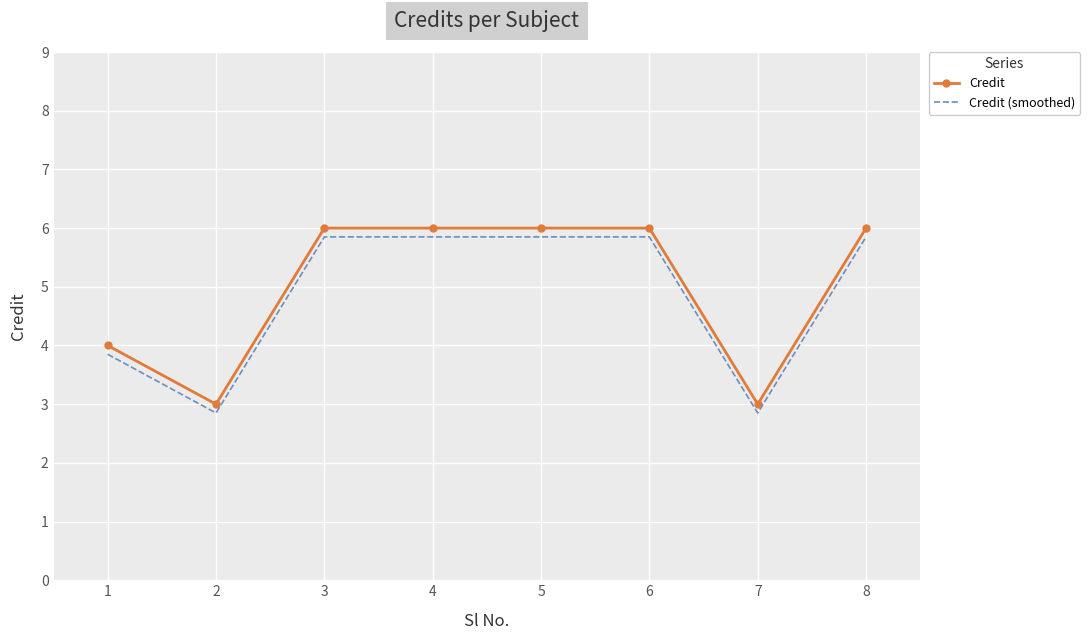

At which label does Credit (smoothed) first exceed 5?

3